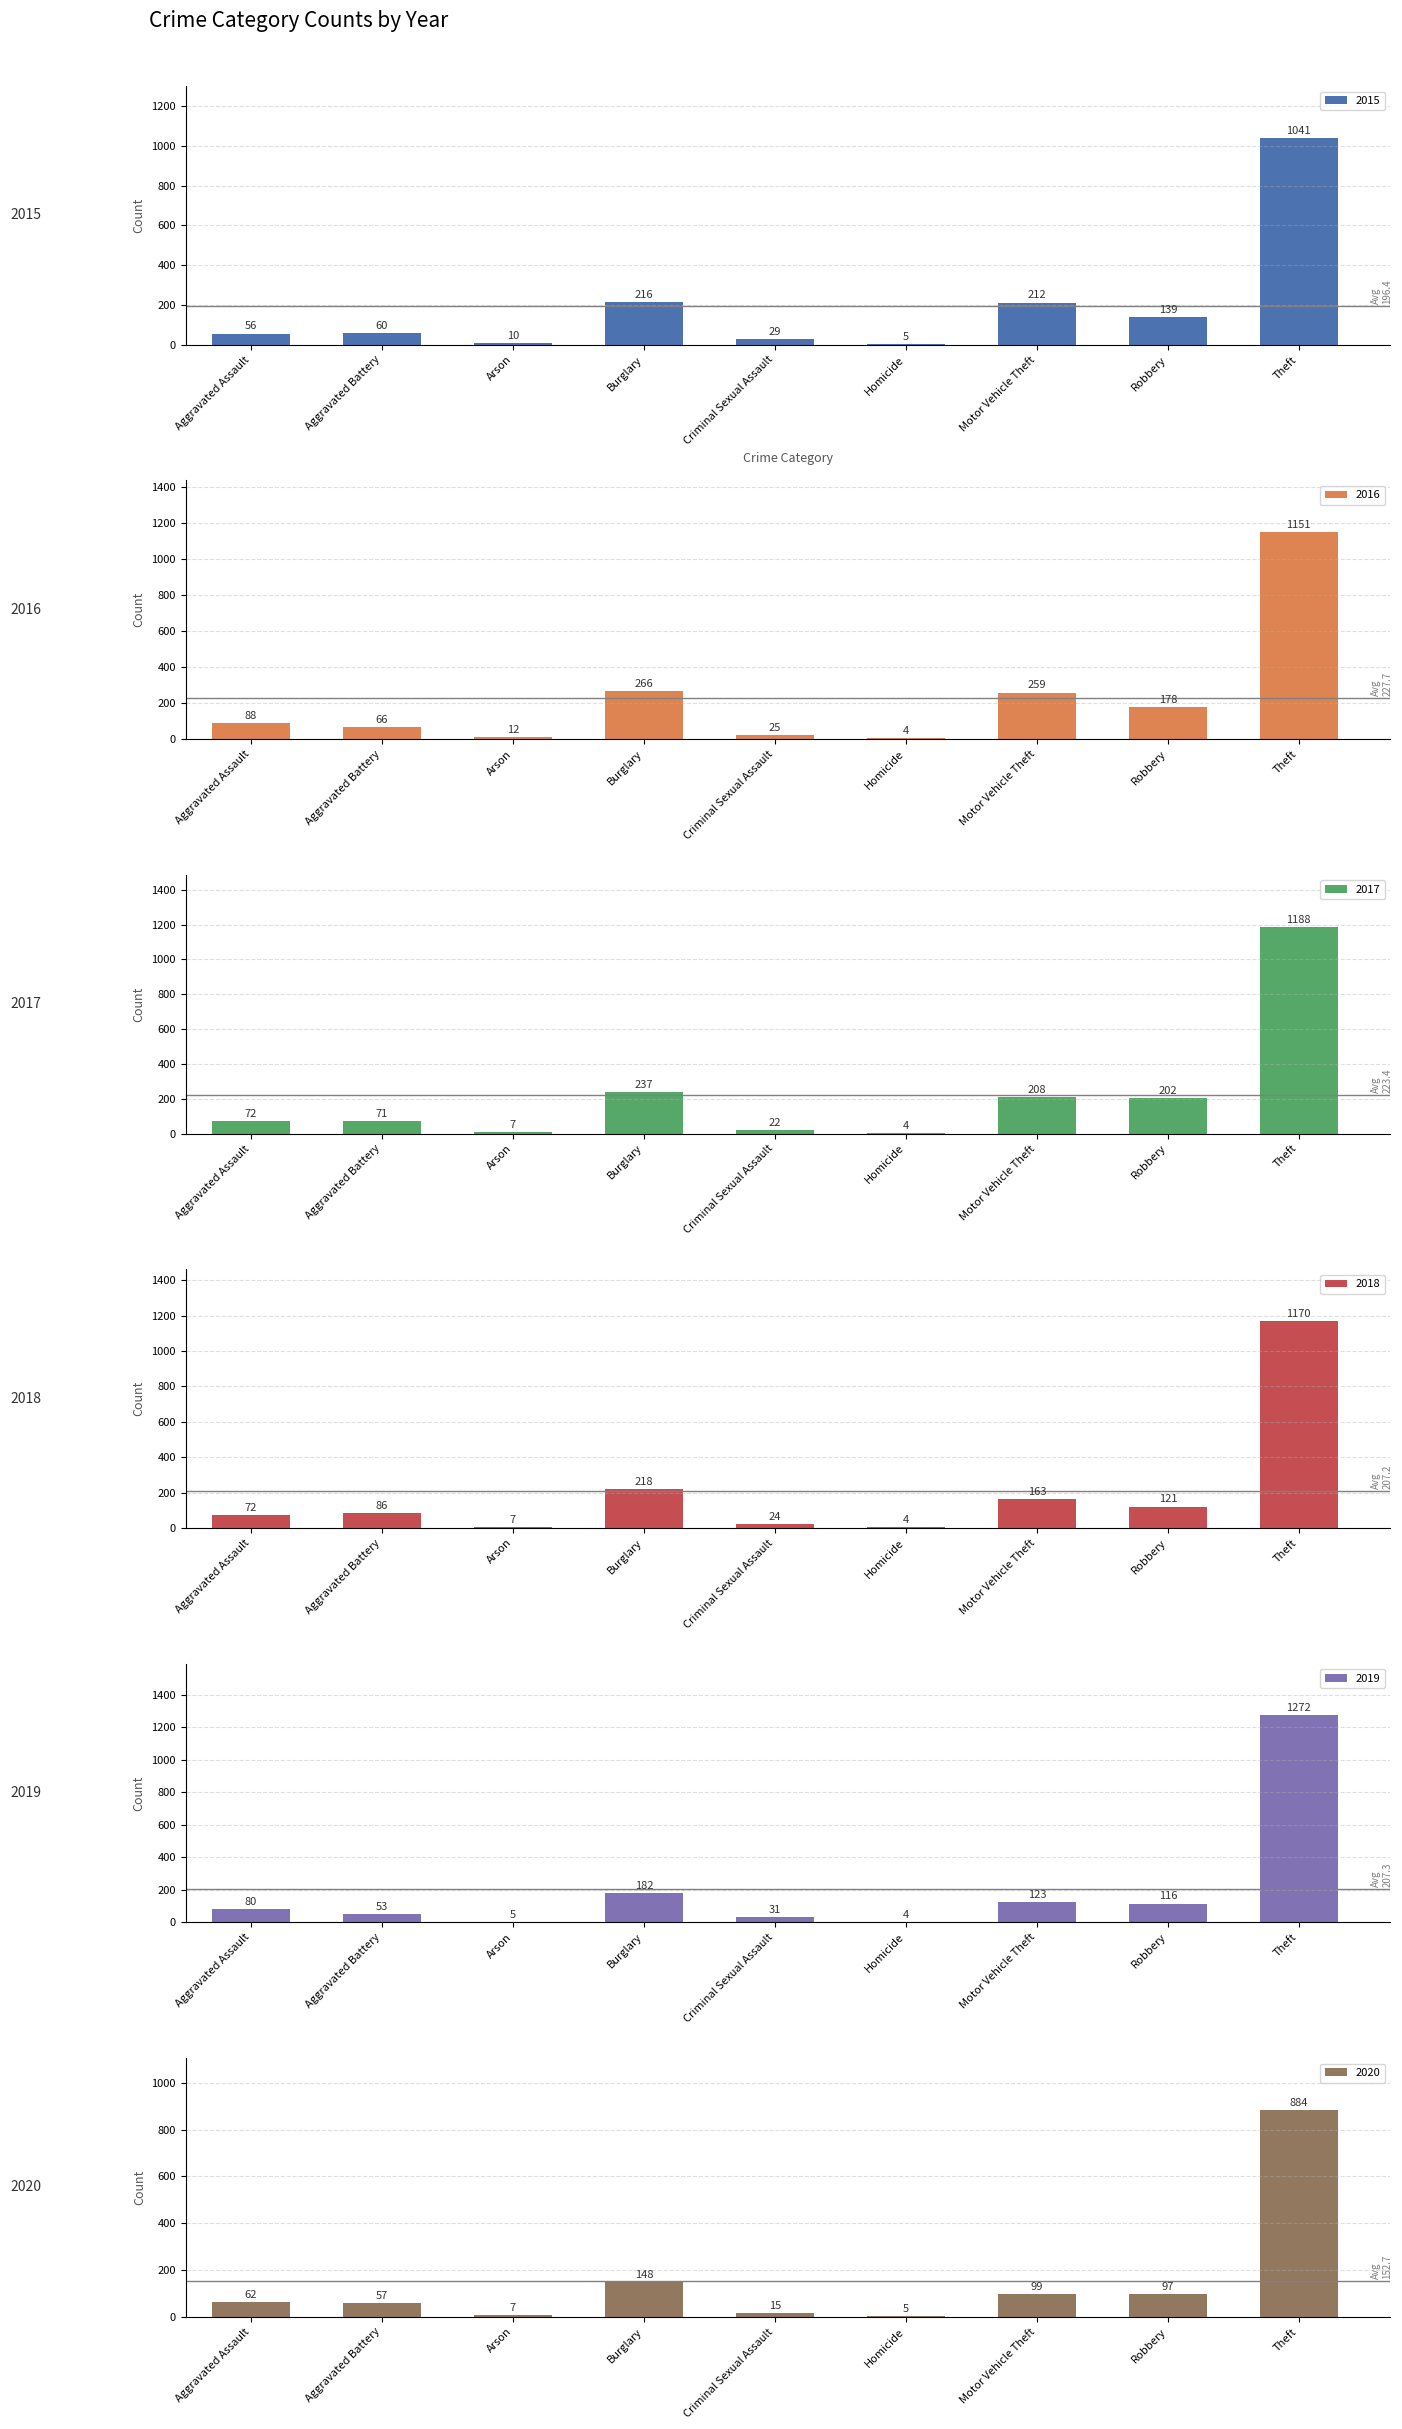

What is the difference between the 2016 values at Theft and Aggravated Battery?

1085